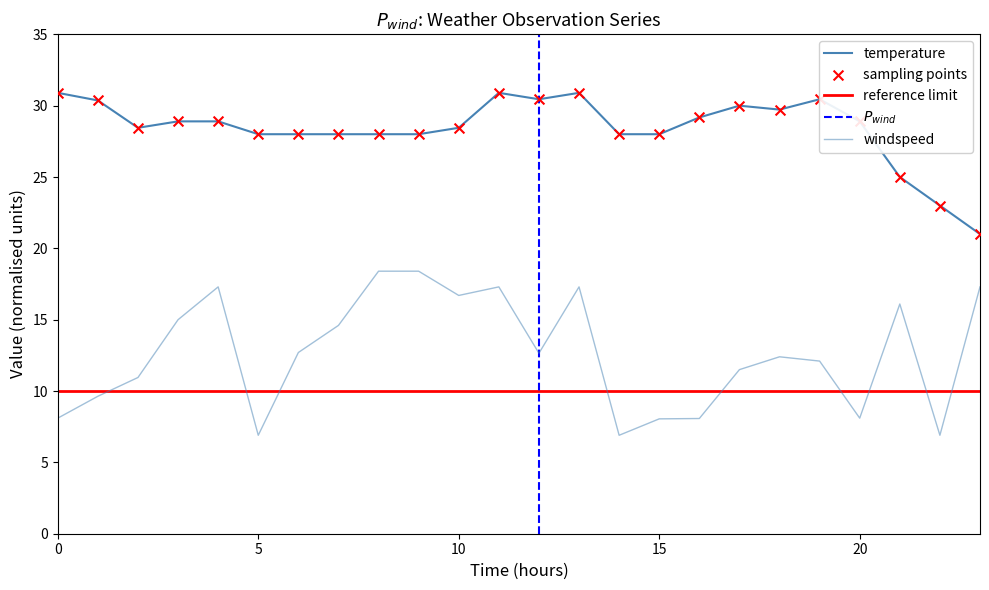

Which series contains the lowest Y value?

windspeed